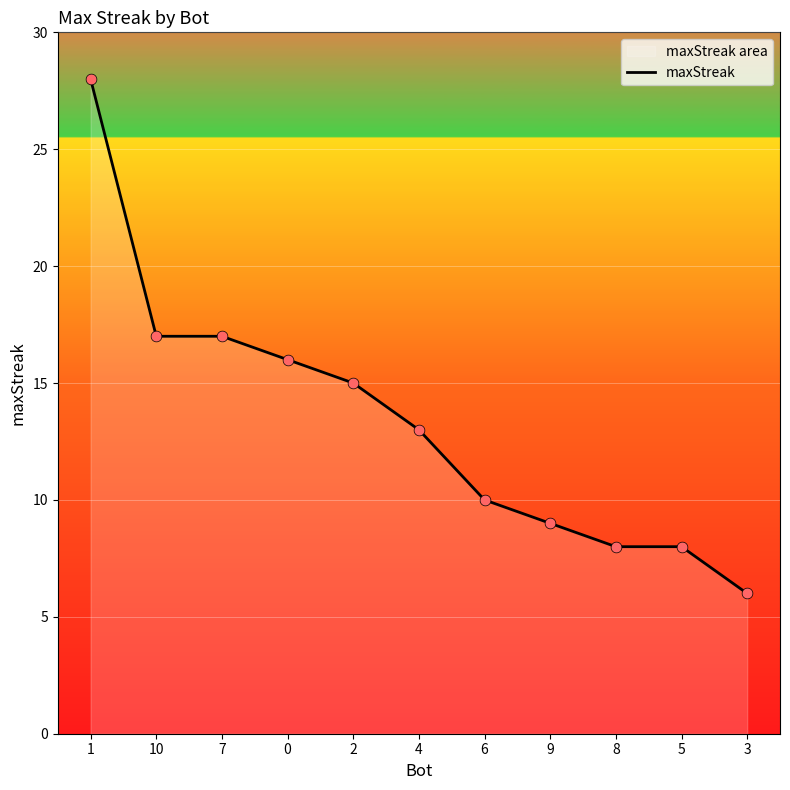

What is the change in value from 0 to 8?

-8